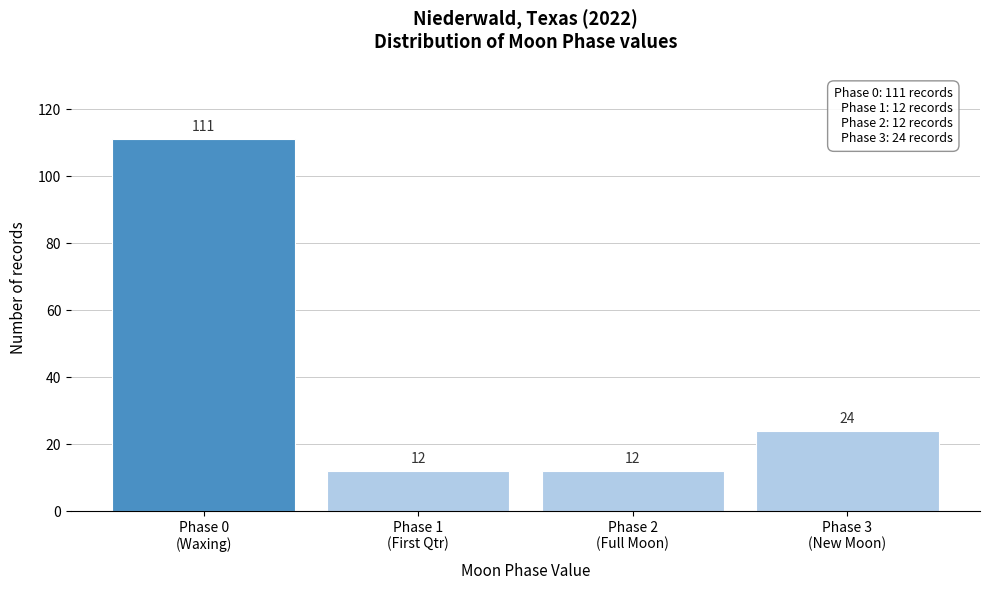

Reading right to left, transcribe all the data shown in this chart.

24	12	12	111